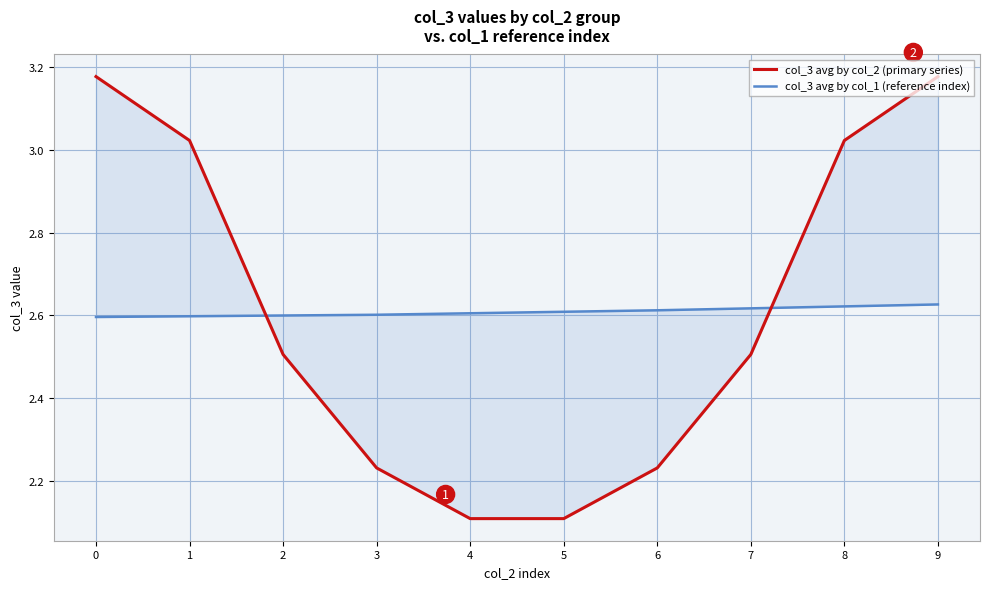

After their last crossing, which series has the higher values: col_3 avg by col_2 (primary series) or col_3 avg by col_1 (reference index)?

col_3 avg by col_2 (primary series)